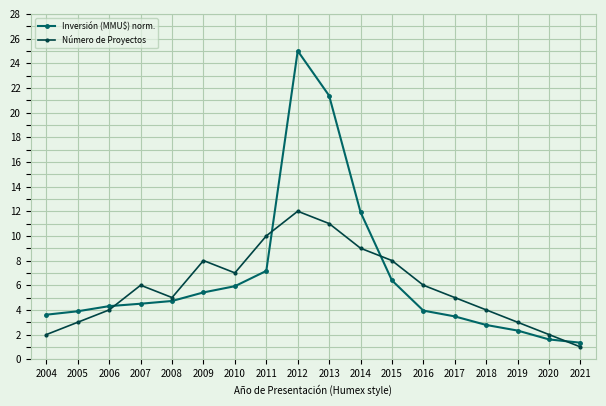

What is the maximum value for Número de Proyectos?

12.0